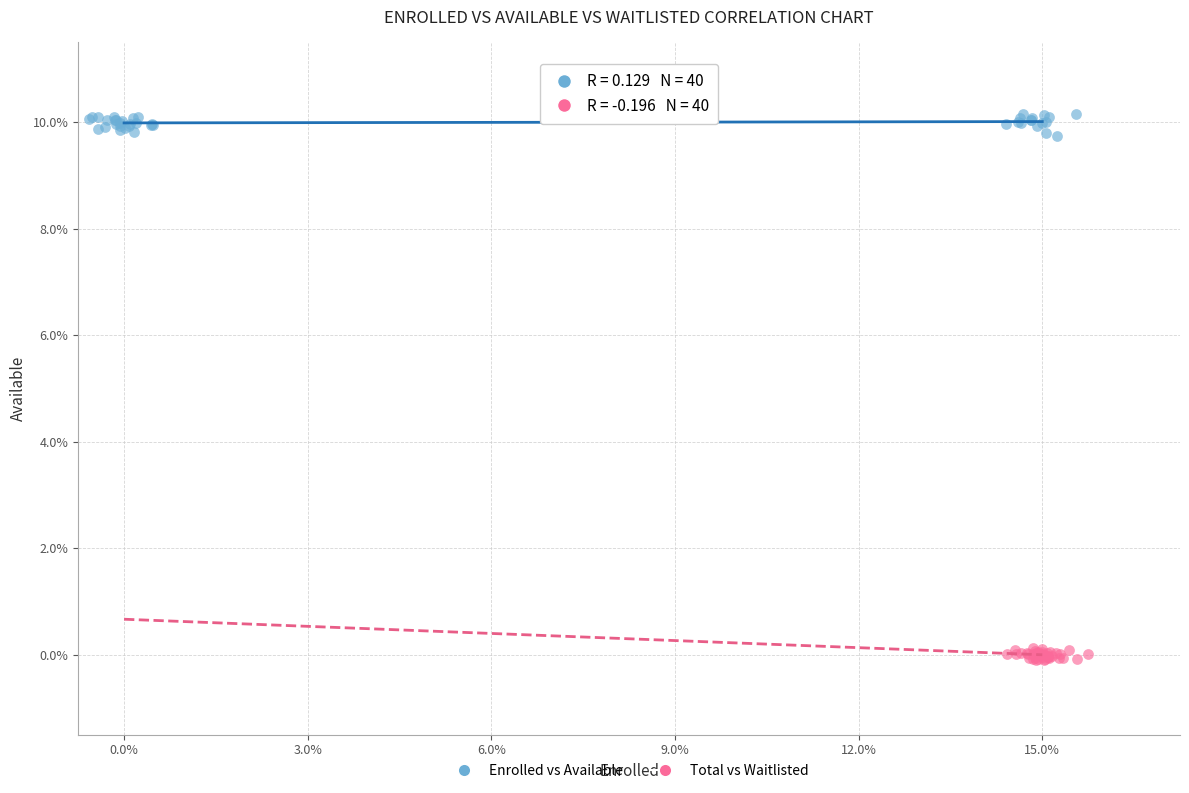

What are all the series names shown in the legend?

Enrolled vs Available, Total vs Waitlisted